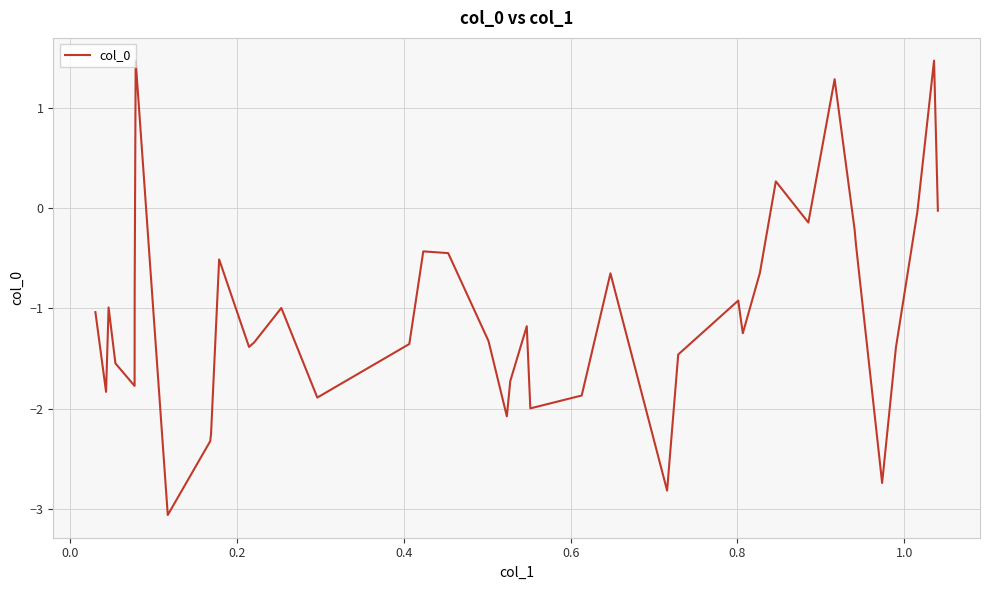

What is the smallest value displayed?

-3.1